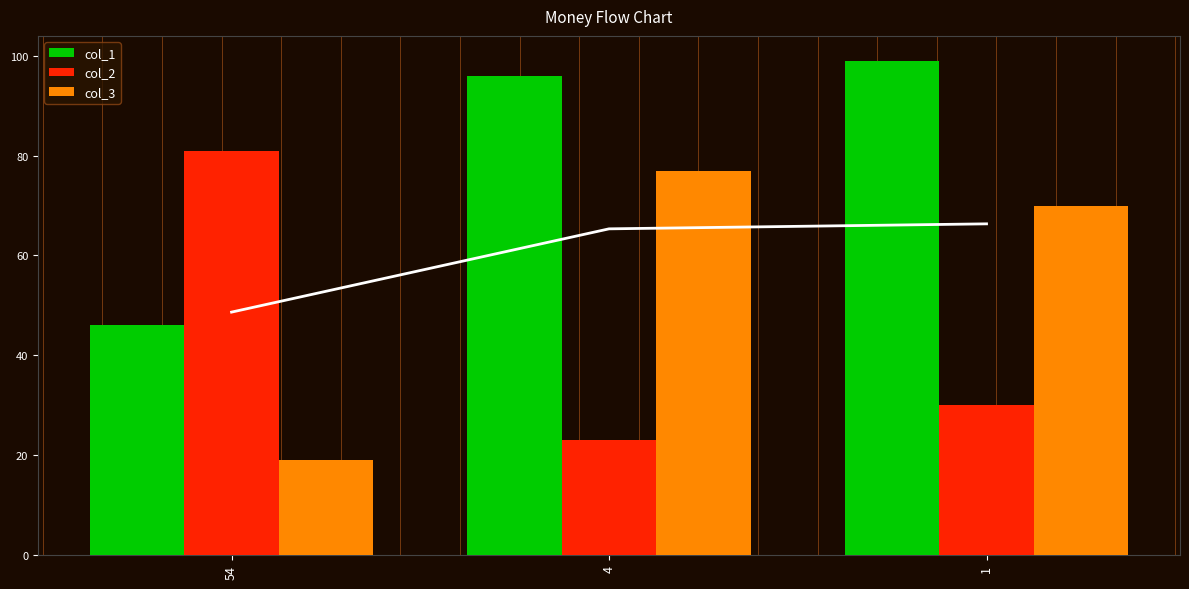

What is the difference between the highest and lowest values at 54?

62